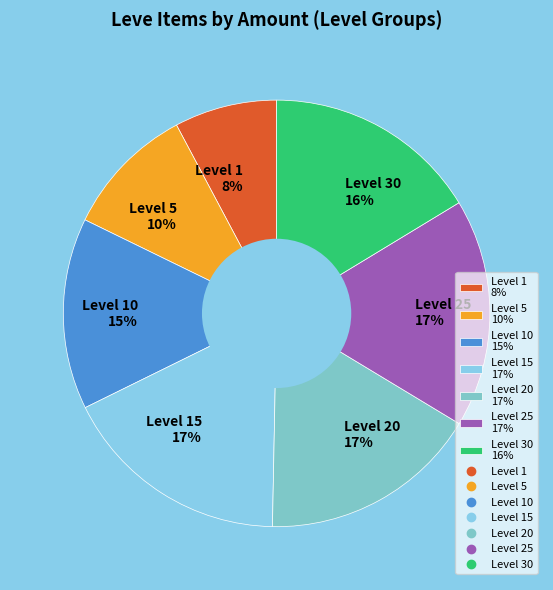

To the nearest percent, what is the difference between the Level 10 15% and Level 5 10% slice percentages?

5%